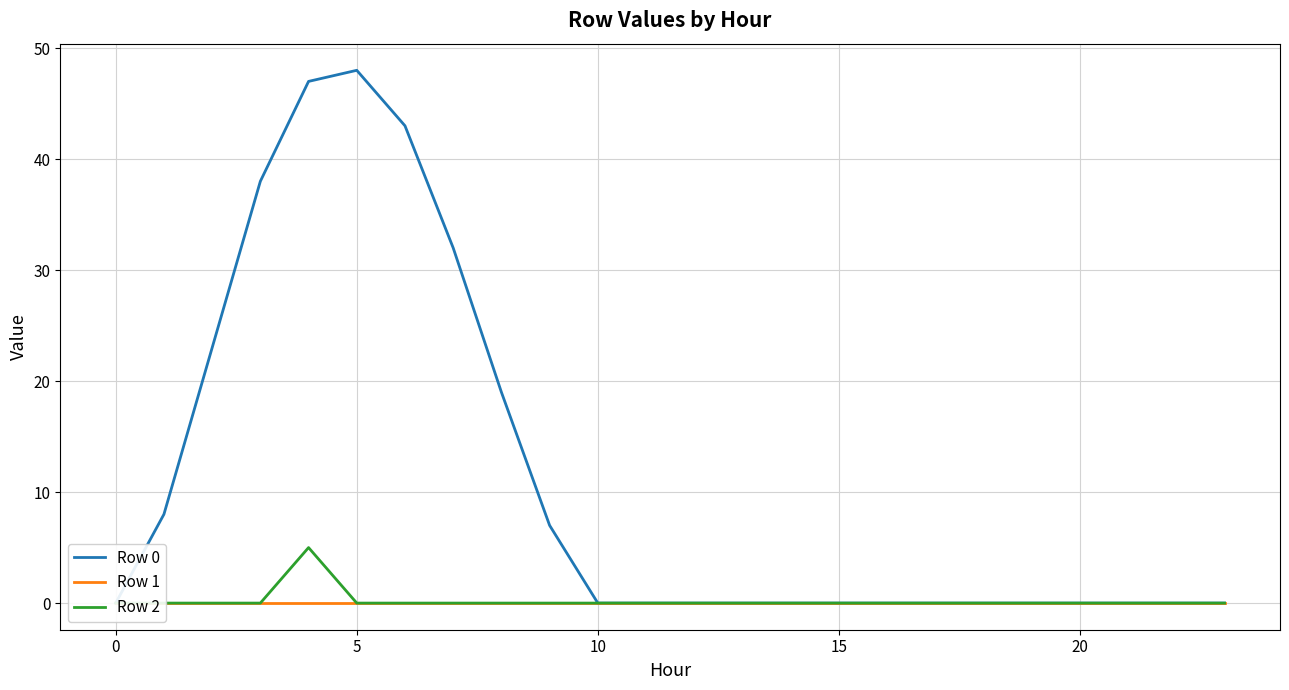

Which series has the largest total across all categories?

Row 0